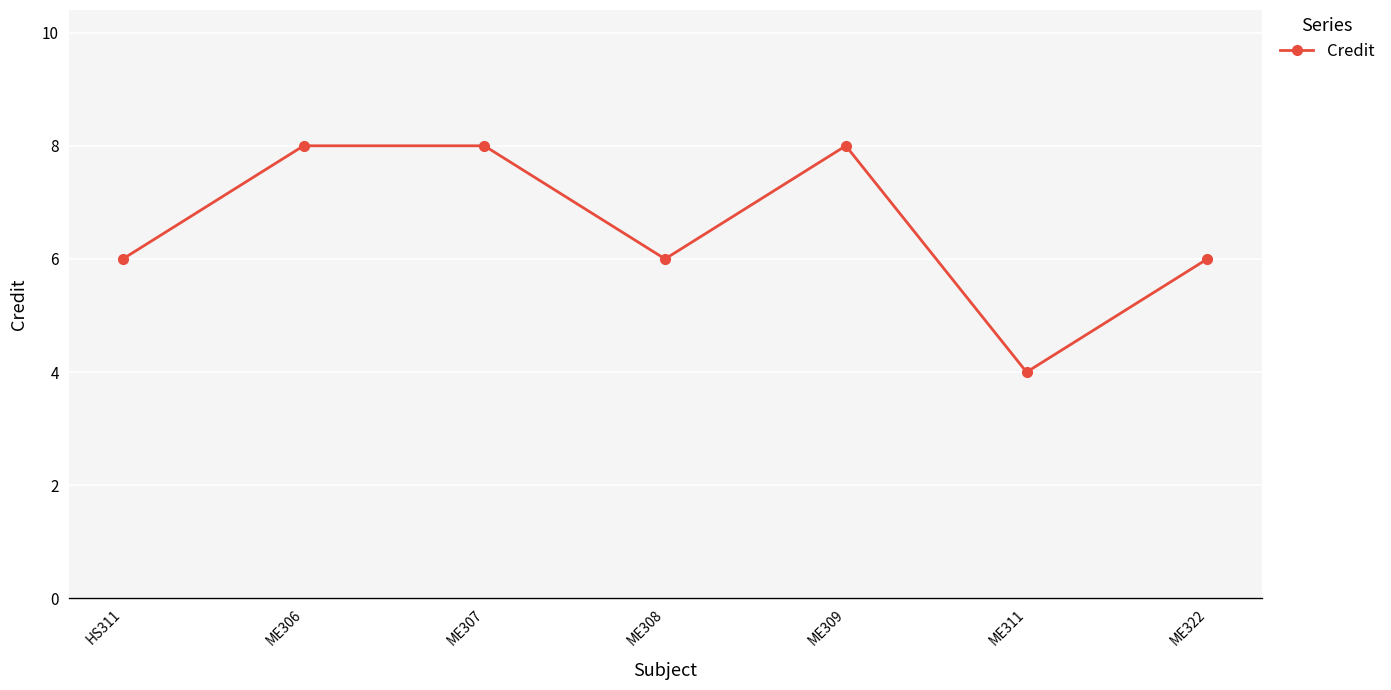

True or false: the data has more than 2 interior local peaks.

False